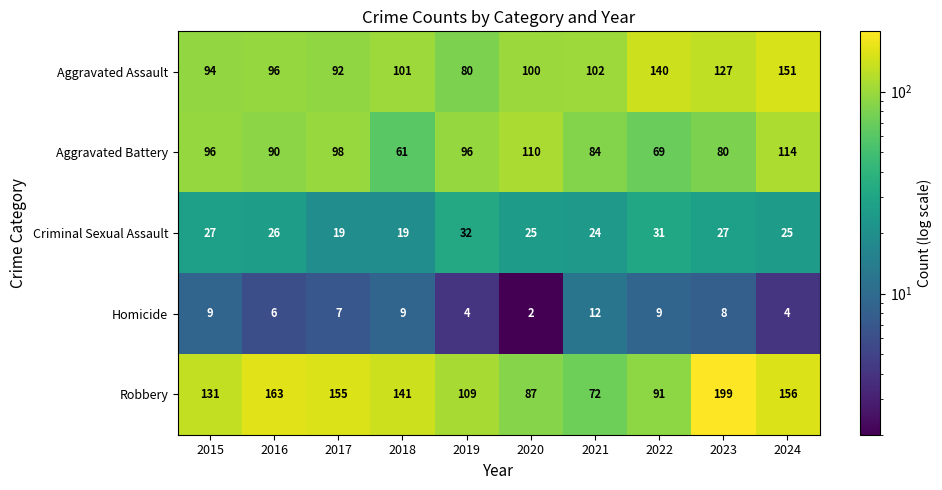

How many Homicide values are between 4 and 9?

8